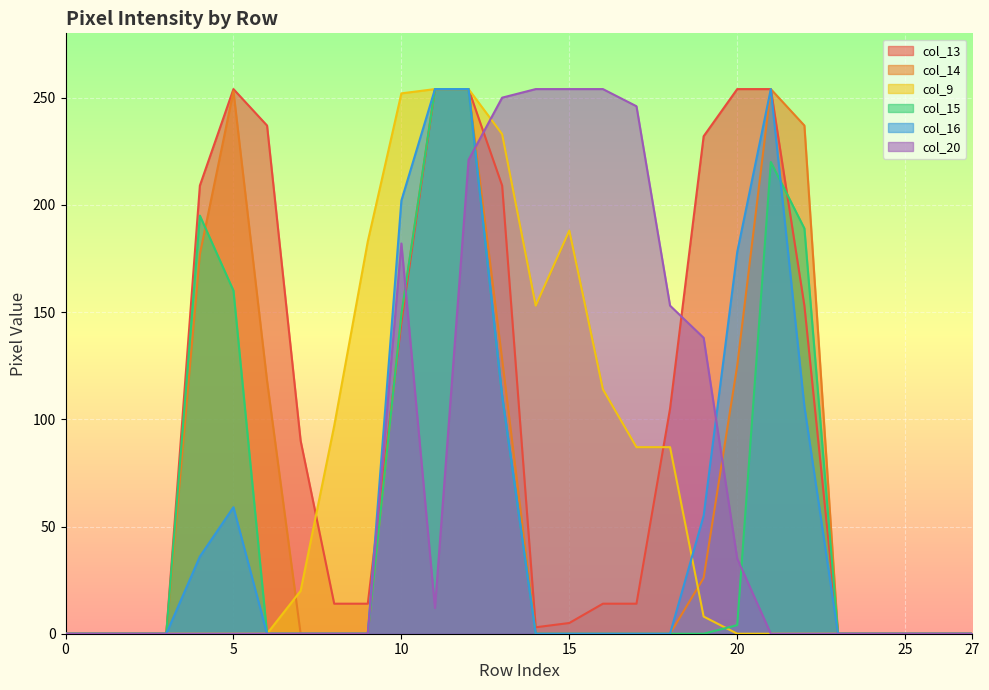

Rank the series at 20 from highest to lowest value.

col_13, col_16, col_14, col_20, col_15, col_9